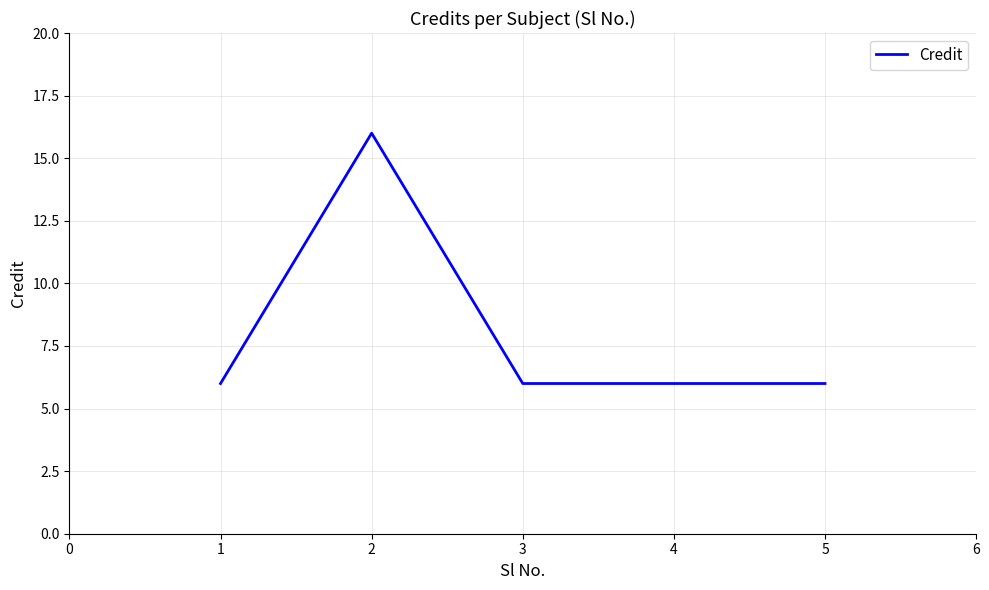

What value does the data have at 3, to the nearest 5?

5